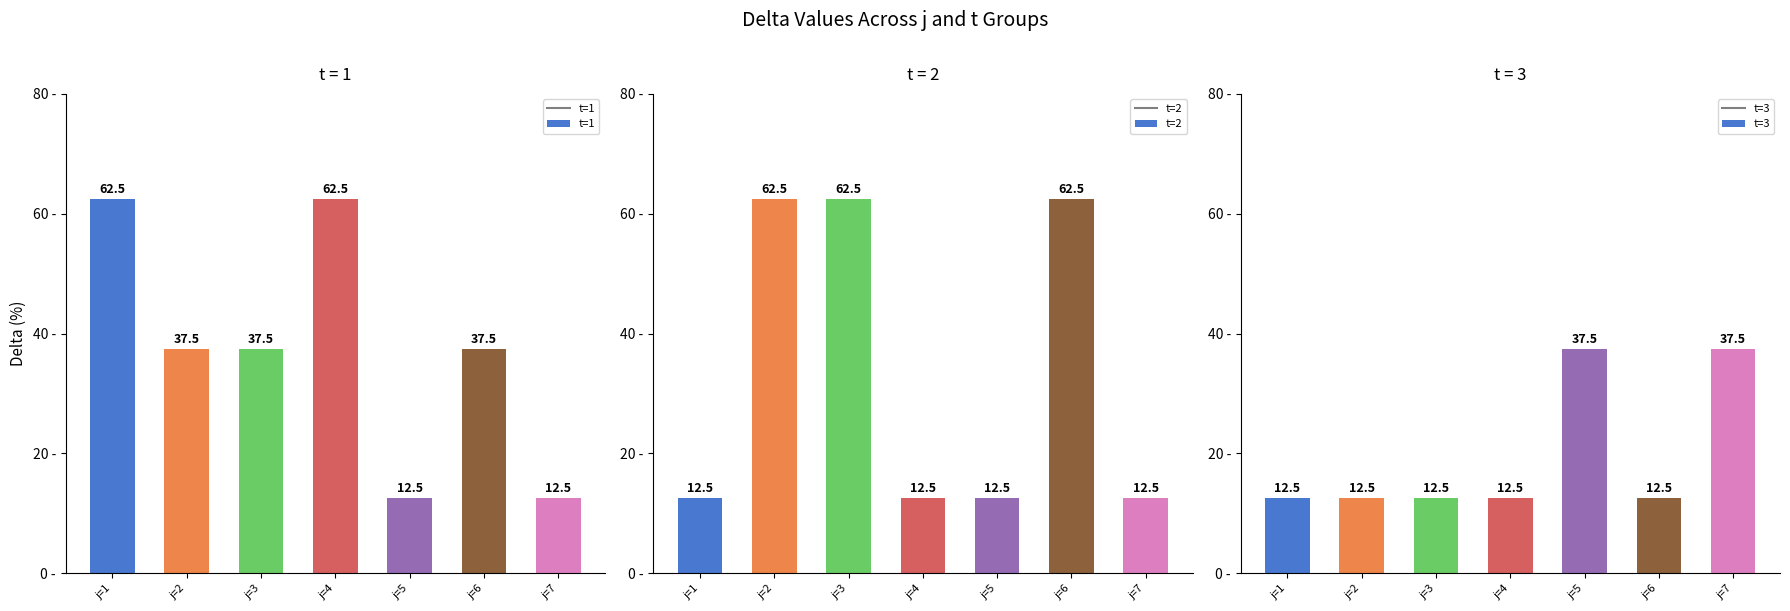

Where is t=2 nearest to the value 37?

j=1